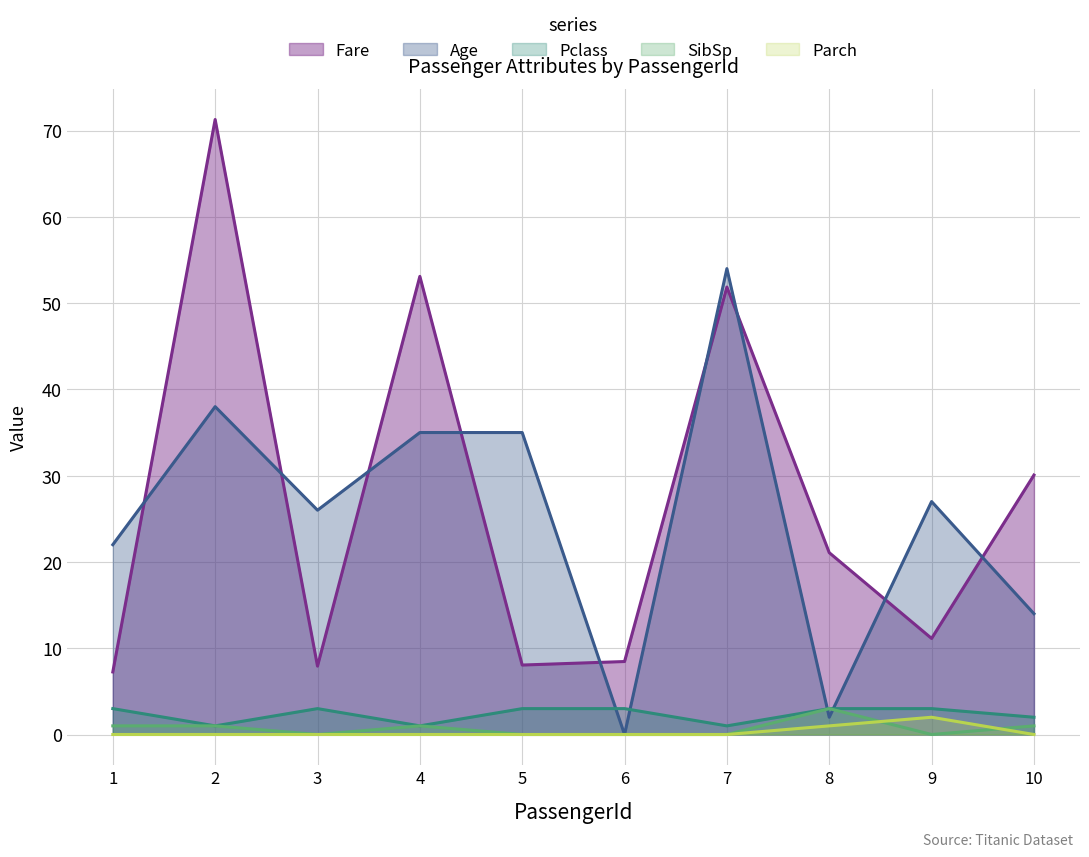

Which series has the largest total across all categories?

Fare